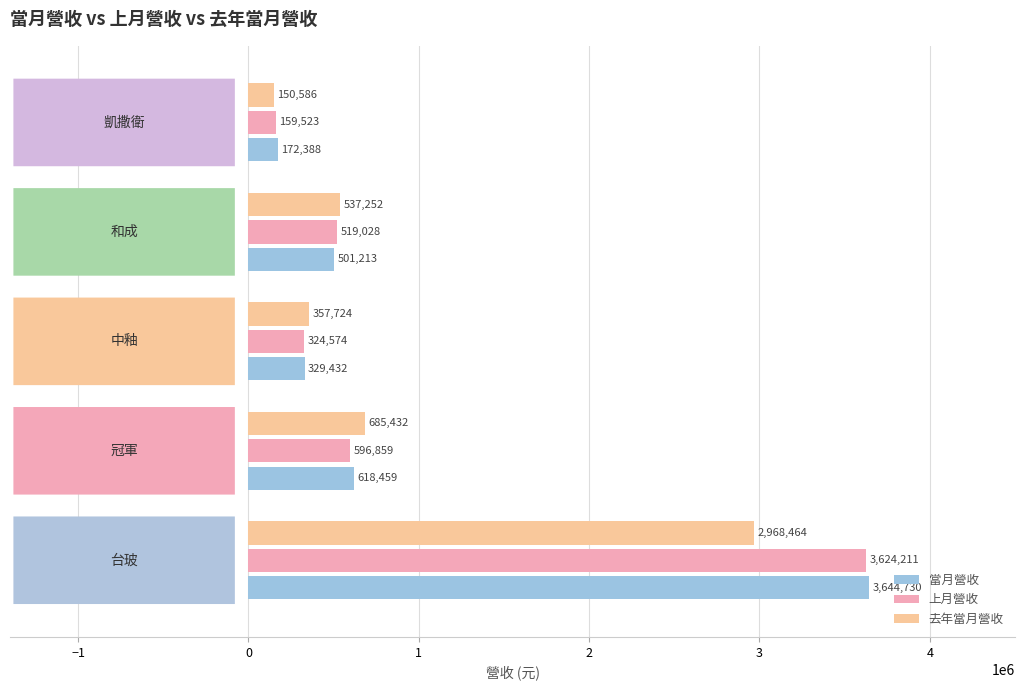

What is the difference between the maximum and minimum values in the 當月營收 series?

3472342